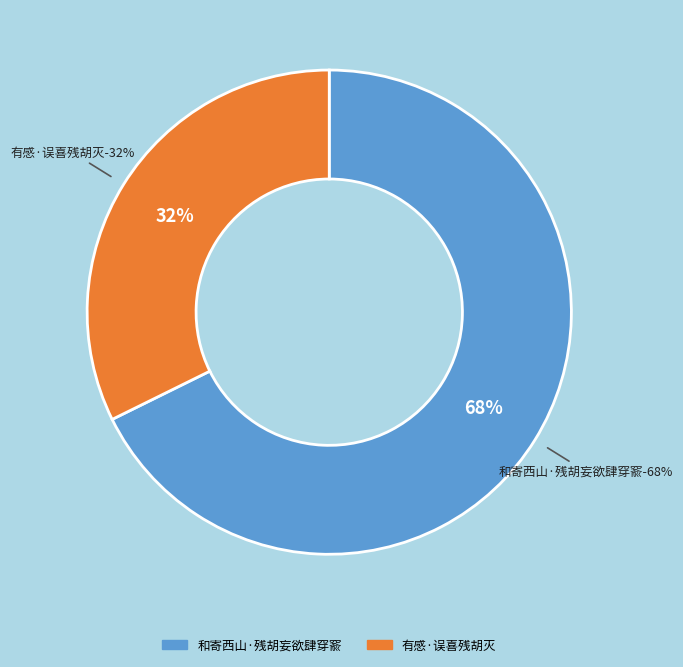

To the nearest percent, what percentage of the pie is 有感·误喜残胡灭?

32%